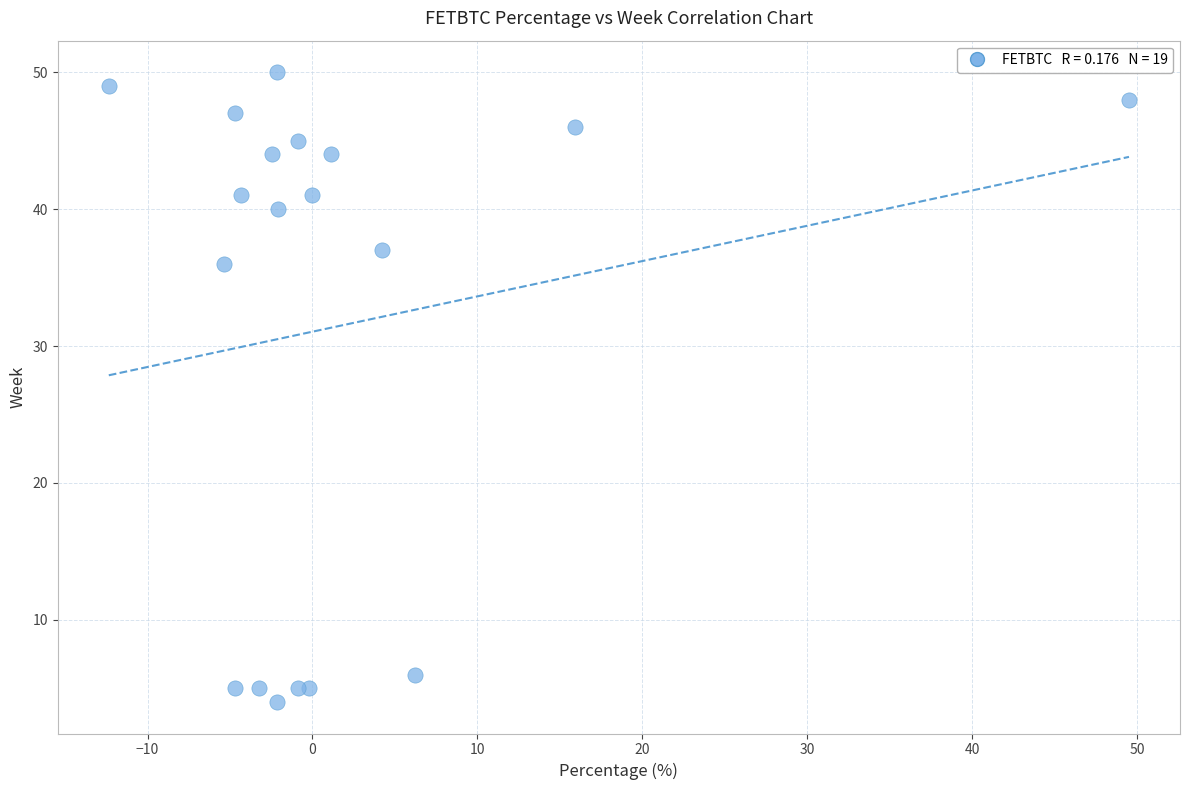

What Y value in the scatter plot is closest to 27?

36